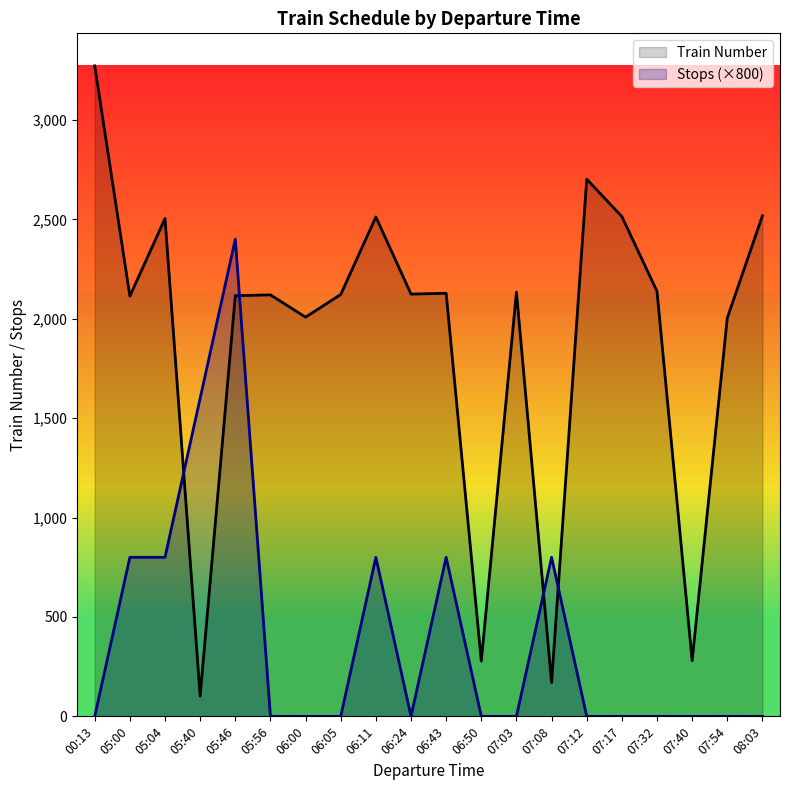

Which category has the highest value across all series?

00:13